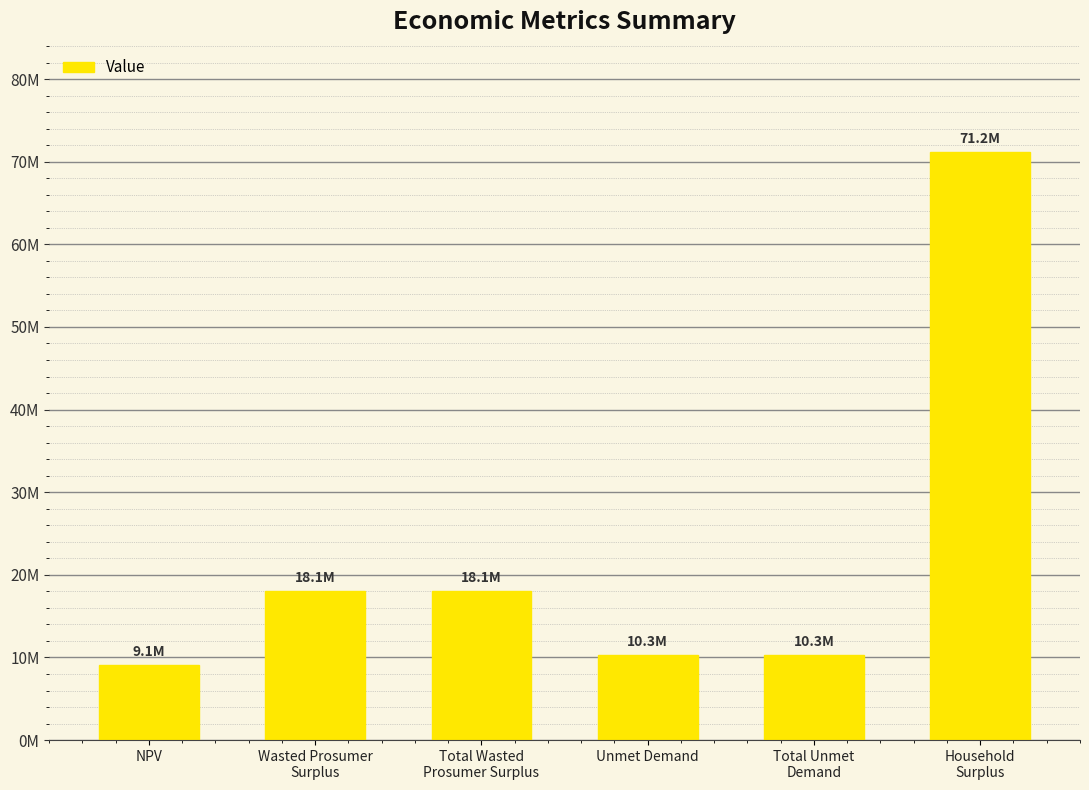

What is the difference between the second highest and second lowest values?

7808250.2